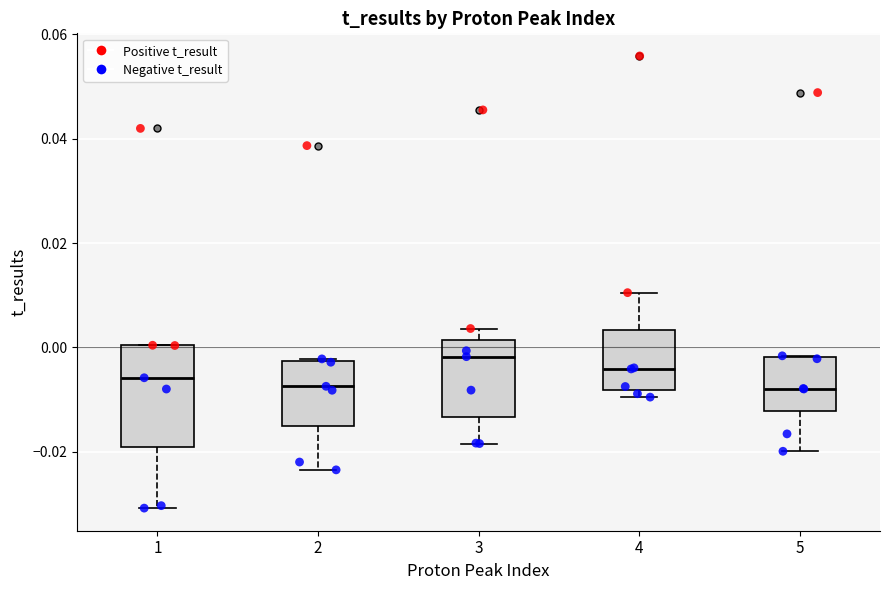

Which box is the tallest, from its lower edge to its upper edge?

1